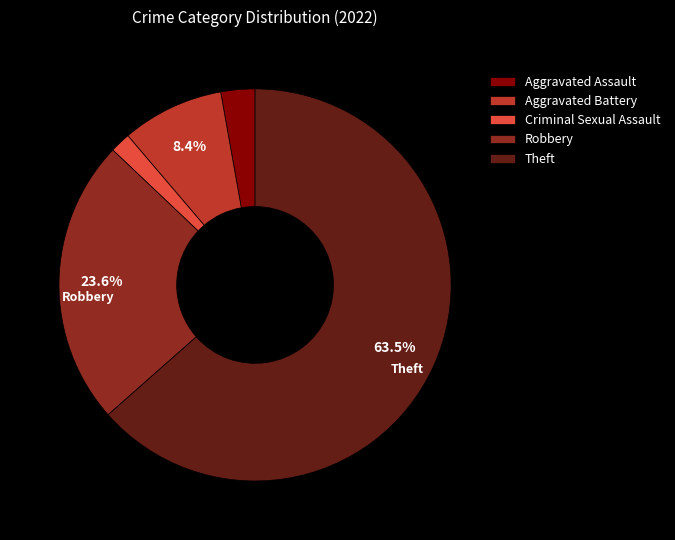

Which slice represents more than half of the pie?

Theft